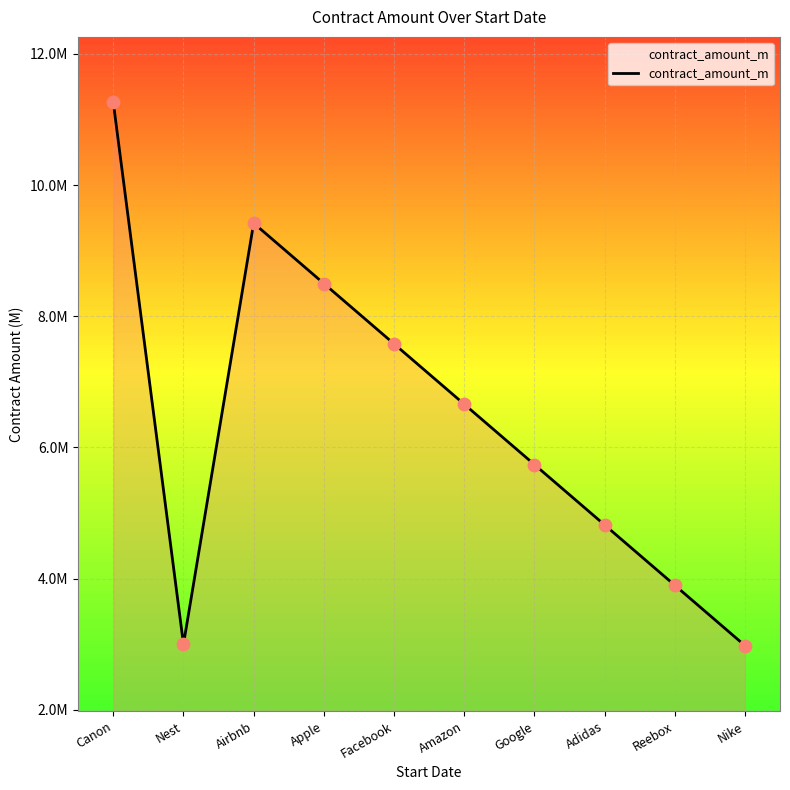

What is the change in value from Nest to Facebook?

+4.6